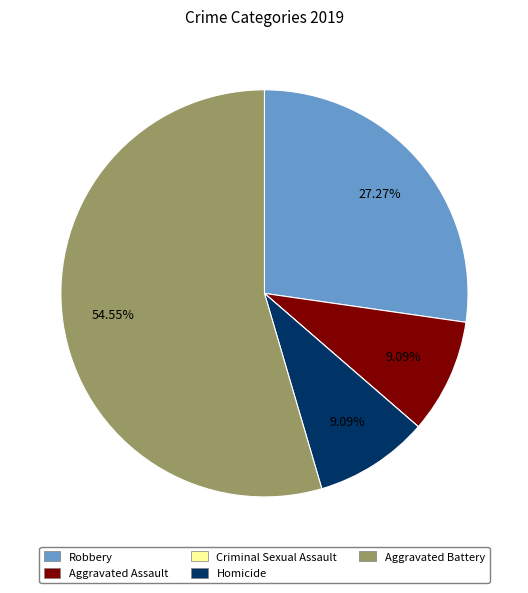

The Robbery slice represents 27% of the pie. True or false?

True